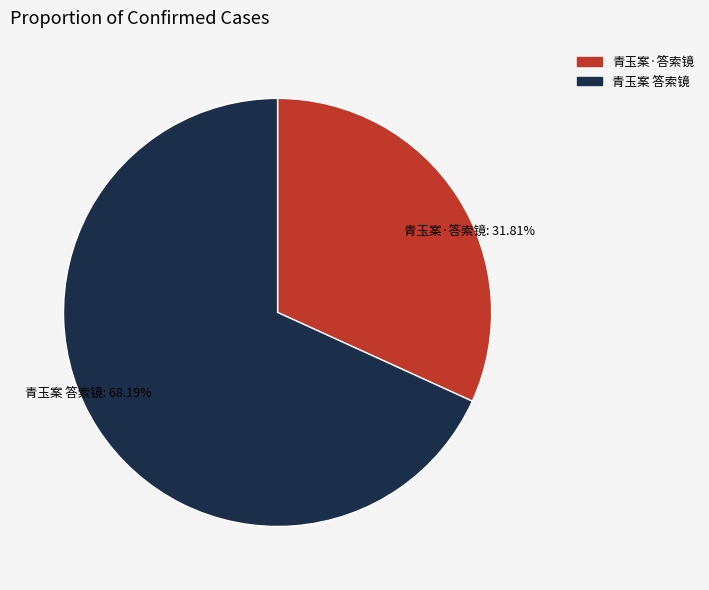

To the nearest percent, what is the difference between the 青玉案·答索镜 and 青玉案 答索镜 slice percentages?

36%